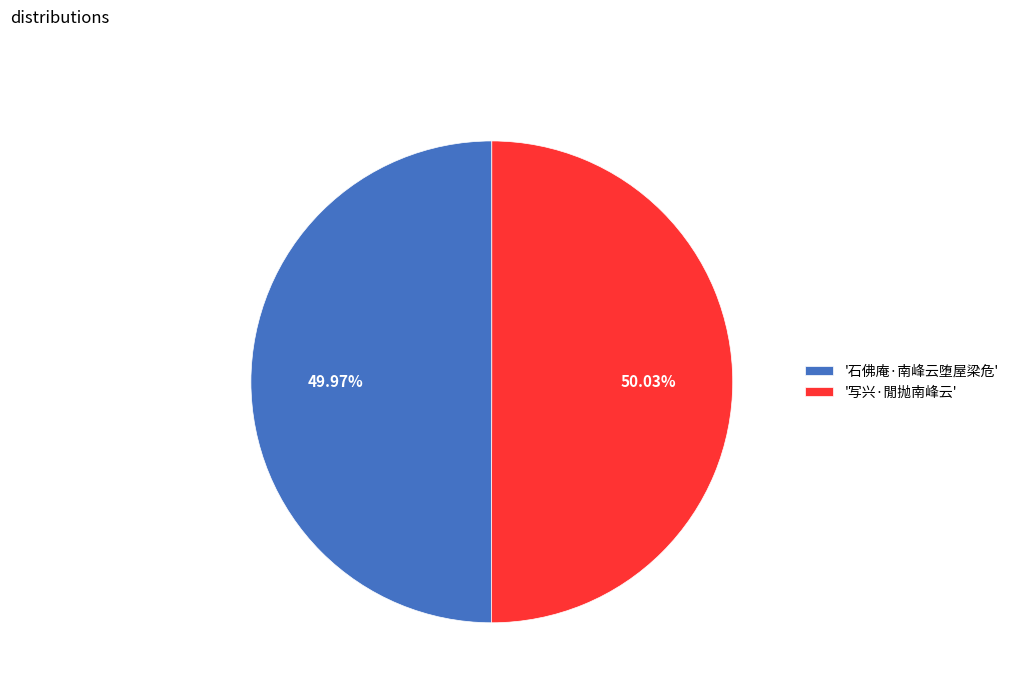

Is there a majority slice in this chart?

Yes